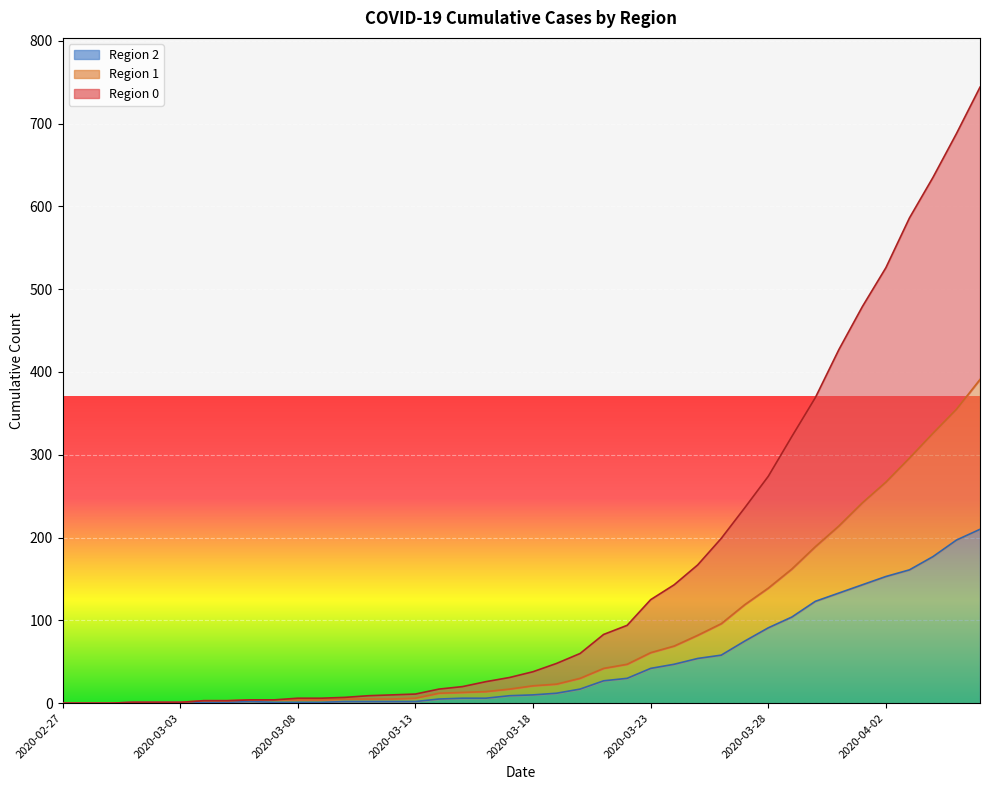

Reading left to right, what are all the values shown in this chart?

2: 2020-02-27=0	2020-02-28=0	2020-02-29=0	2020-03-01=1	2020-03-02=1	2020-03-03=1	2020-03-04=1	2020-03-05=1	2020-03-06=2	2020-03-07=1	2020-03-08=1	2020-03-09=1	2020-03-10=2	2020-03-11=2	2020-03-12=2	2020-03-13=2	2020-03-14=5	2020-03-15=6	2020-03-16=6	2020-03-17=9	2020-03-18=10	2020-03-19=12	2020-03-20=17	2020-03-21=27	2020-03-22=30	2020-03-23=42	2020-03-24=47	2020-03-25=54	2020-03-26=58	2020-03-27=75	2020-03-28=91	2020-03-29=104	2020-03-30=123	2020-03-31=133	2020-04-01=143	2020-04-02=153	2020-04-03=161	2020-04-04=177	2020-04-05=197	2020-04-06=210
1: 2020-02-27=0	2020-02-28=0	2020-02-29=0	2020-03-01=1	2020-03-02=1	2020-03-03=1	2020-03-04=3	2020-03-05=3	2020-03-06=4	2020-03-07=4	2020-03-08=4	2020-03-09=4	2020-03-10=5	2020-03-11=5	2020-03-12=5	2020-03-13=6	2020-03-14=12	2020-03-15=13	2020-03-16=14	2020-03-17=17	2020-03-18=21	2020-03-19=23	2020-03-20=30	2020-03-21=42	2020-03-22=47	2020-03-23=61	2020-03-24=69	2020-03-25=82	2020-03-26=96	2020-03-27=119	2020-03-28=139	2020-03-29=162	2020-03-30=189	2020-03-31=214	2020-04-01=242	2020-04-02=267	2020-04-03=296	2020-04-04=326	2020-04-05=355	2020-04-06=391
0: 2020-02-27=0	2020-02-28=0	2020-02-29=0	2020-03-01=1	2020-03-02=1	2020-03-03=1	2020-03-04=3	2020-03-05=3	2020-03-06=4	2020-03-07=4	2020-03-08=6	2020-03-09=6	2020-03-10=7	2020-03-11=9	2020-03-12=10	2020-03-13=11	2020-03-14=17	2020-03-15=20	2020-03-16=26	2020-03-17=31	2020-03-18=38	2020-03-19=48	2020-03-20=60	2020-03-21=83	2020-03-22=94	2020-03-23=125	2020-03-24=143	2020-03-25=167	2020-03-26=199	2020-03-27=236	2020-03-28=274	2020-03-29=322	2020-03-30=369	2020-03-31=427	2020-04-01=479	2020-04-02=526	2020-04-03=586	2020-04-04=635	2020-04-05=688	2020-04-06=744